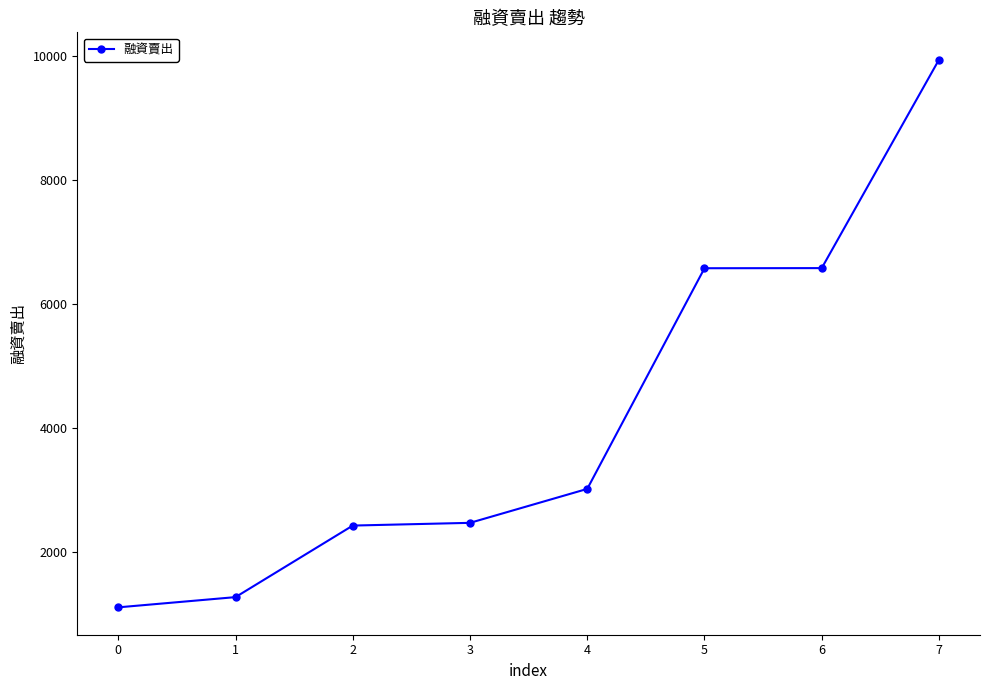

What is the value of the 4th point from the left?

2467